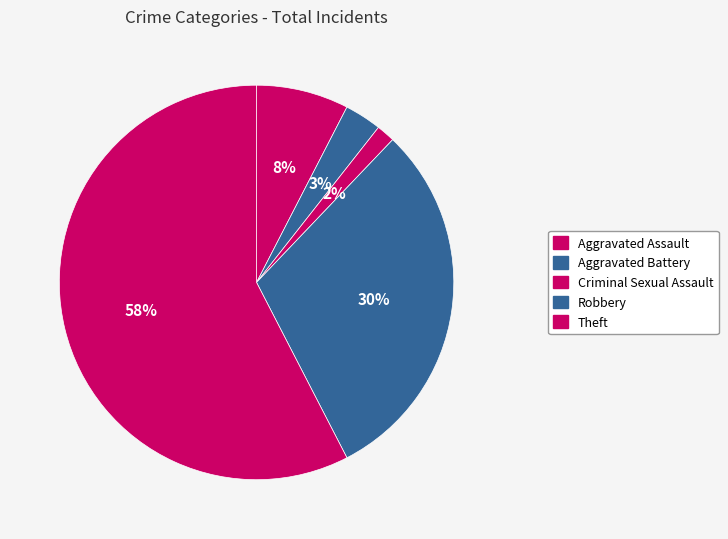

How many segments does this pie chart have?

5